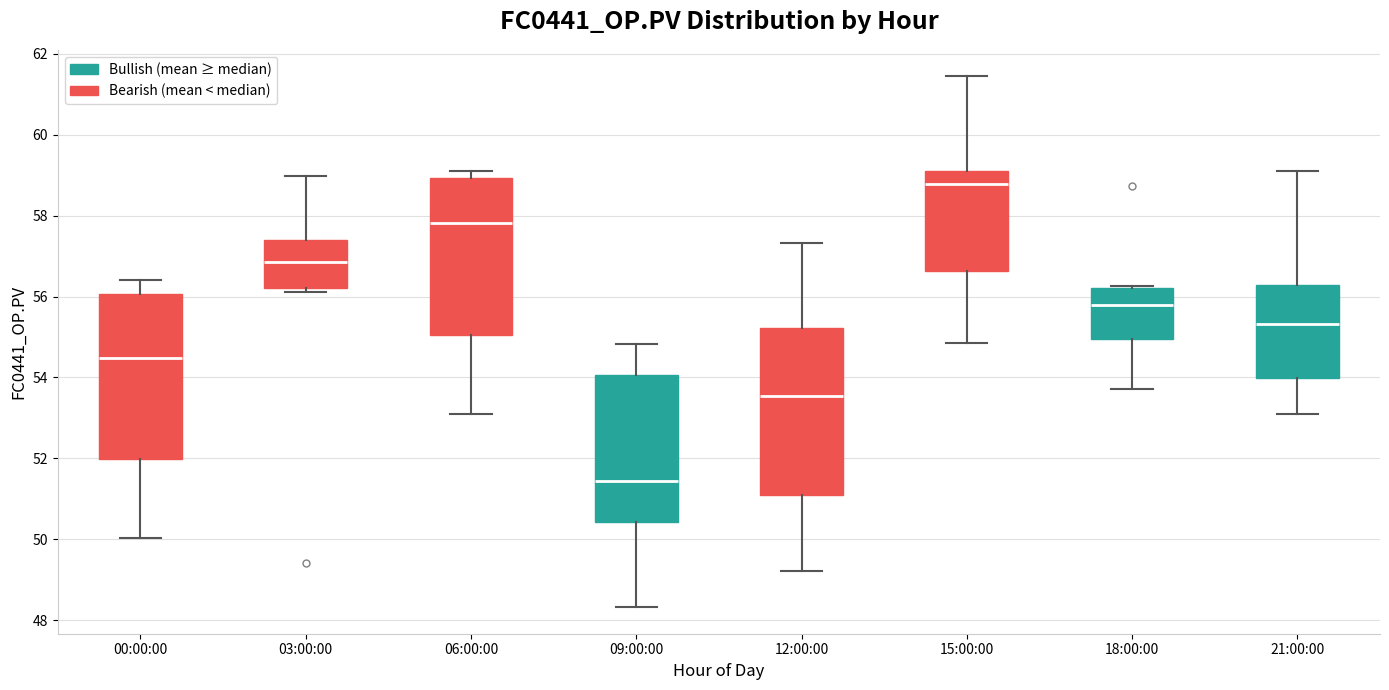

Where does the median line of the box for 21:00:00 sit on the y-axis? The values are not printed on the chart, so give them approximately, as read against the axis.

55.4